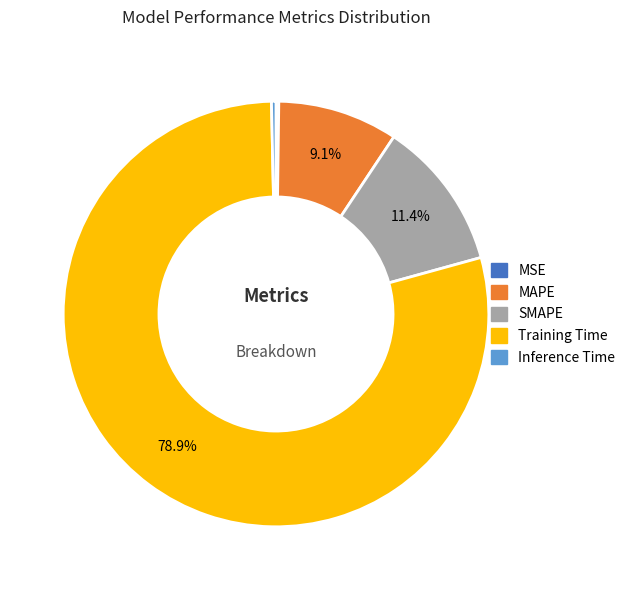

Which slice represents more than half of the pie?

Training Time